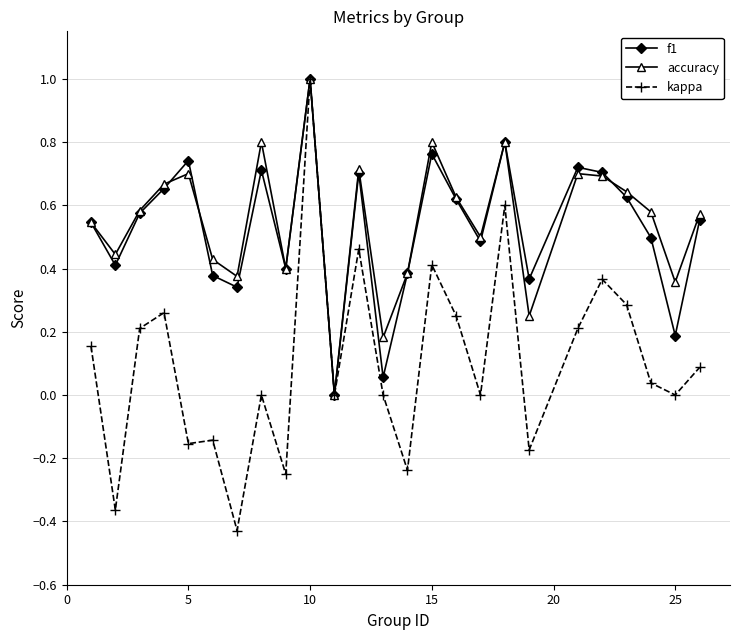

True or false: accuracy has more than 2 points higher than both neighbors.

True